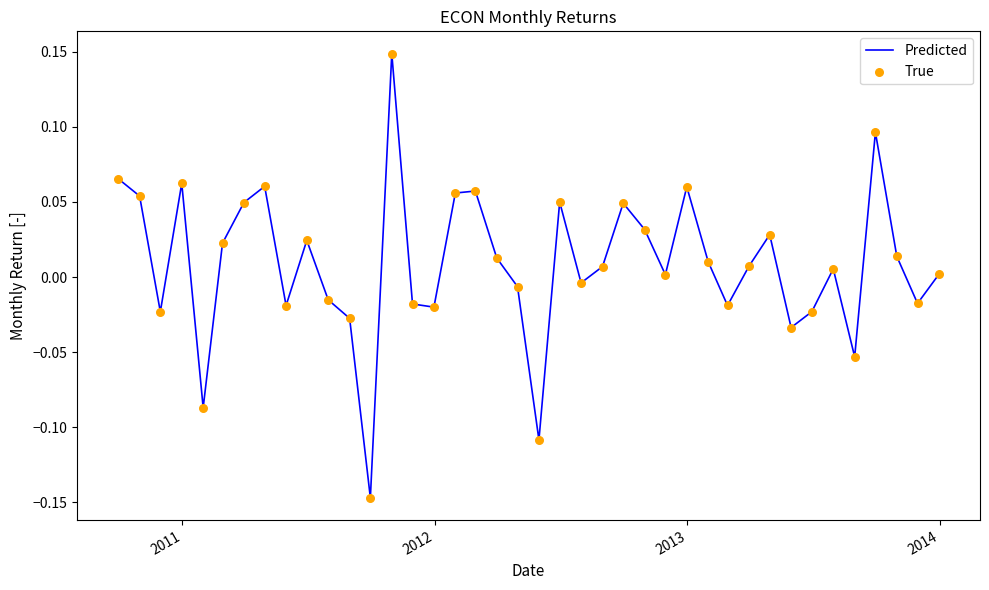

What is the difference between the maximum and minimum values?

0.3